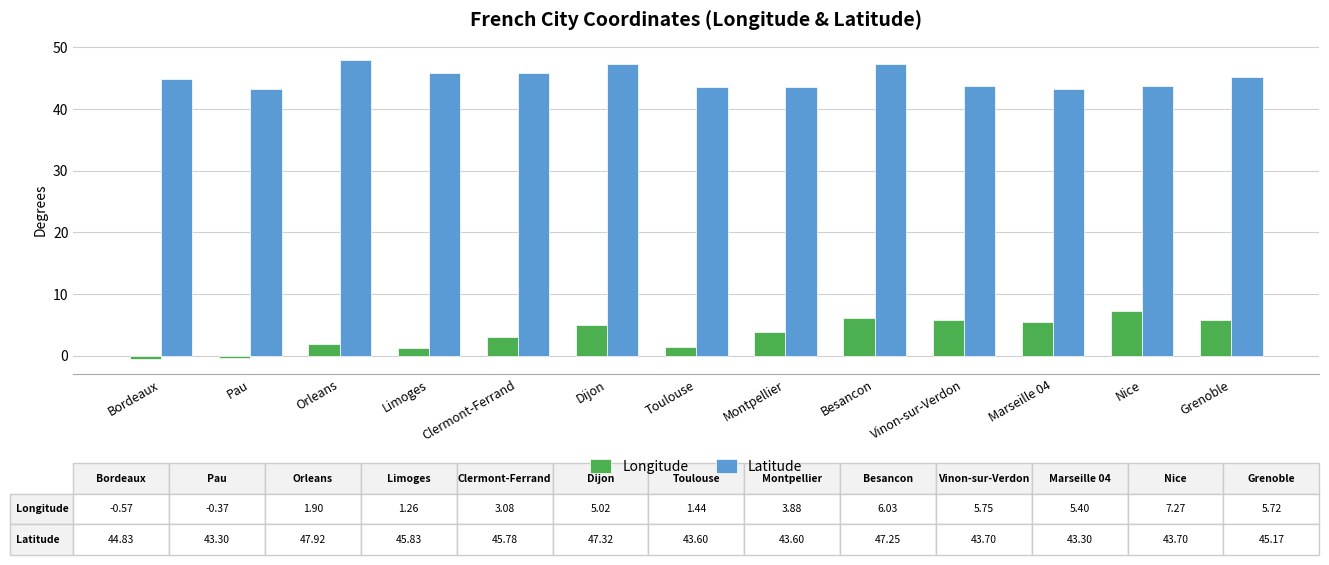

The Longitude series shows 11.2 at Nice. True or false?

False